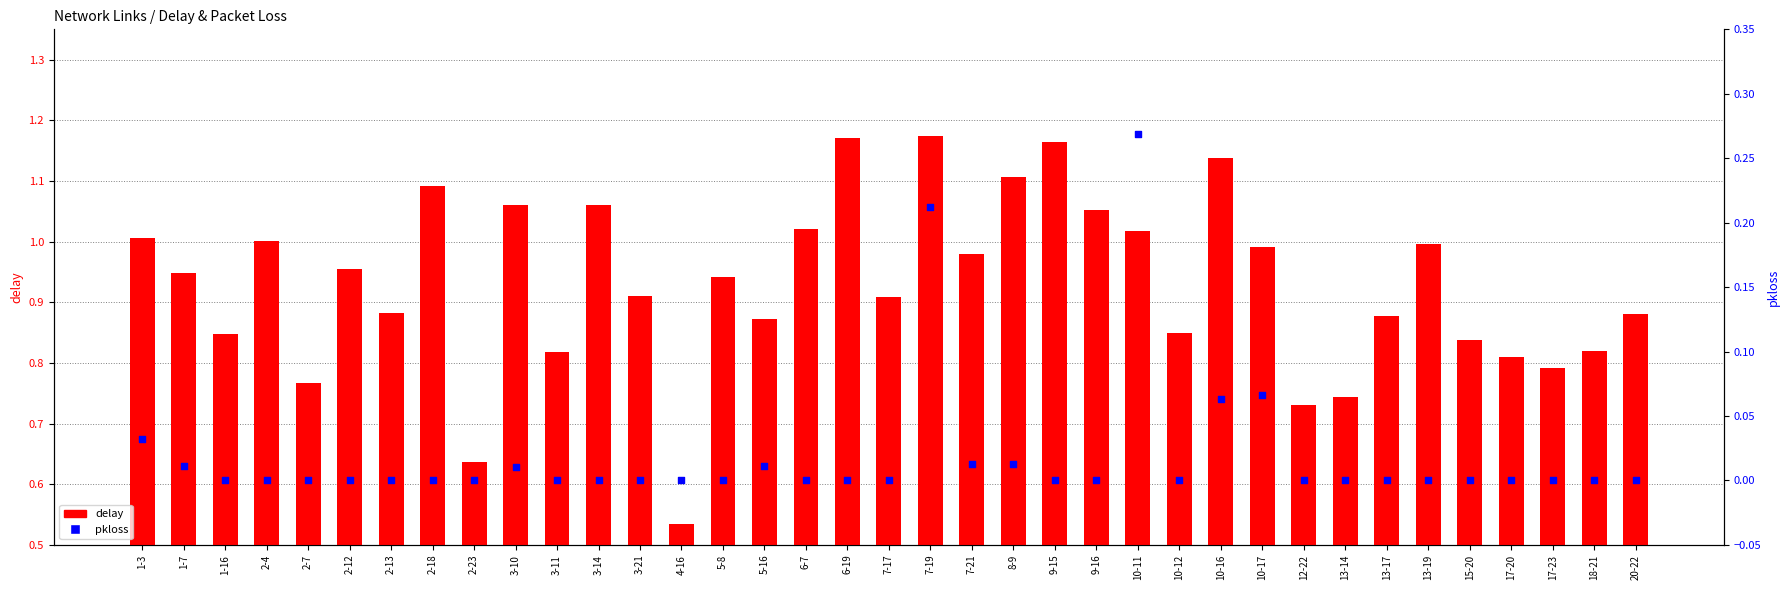

What is the total value across all series at 1-3?

1.0